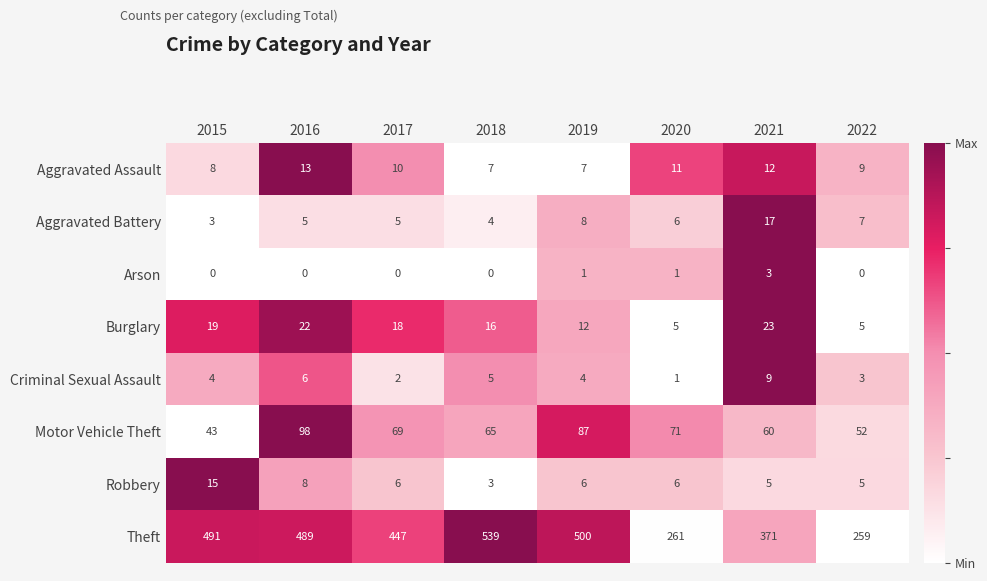

Is it true that Criminal Sexual Assault equals 6 at 2016?

True